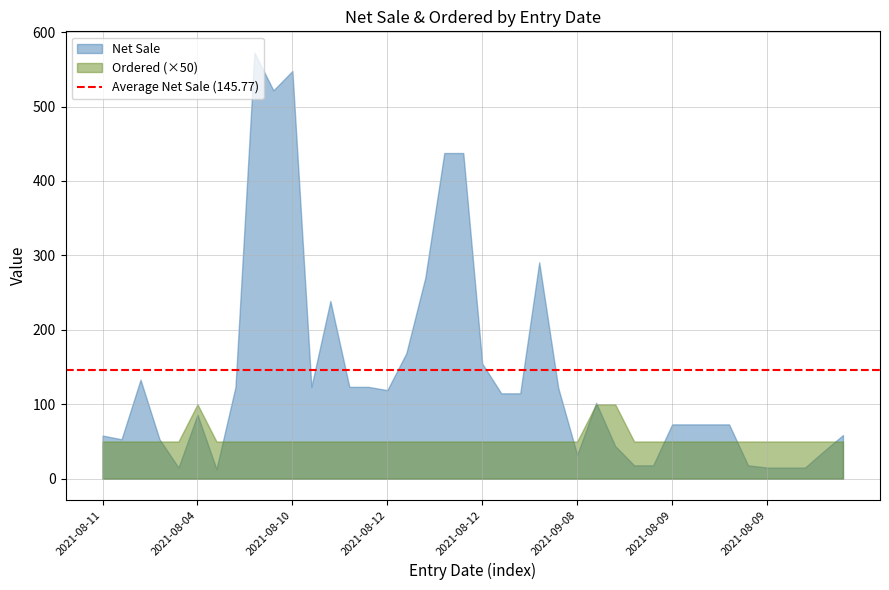

How many interior local peaks does the Net Sale series have?

7